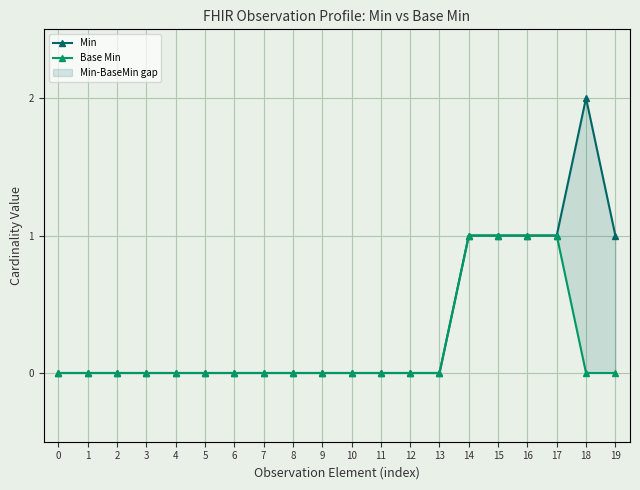

What is the difference between the maximum and minimum values in the Min series?

2